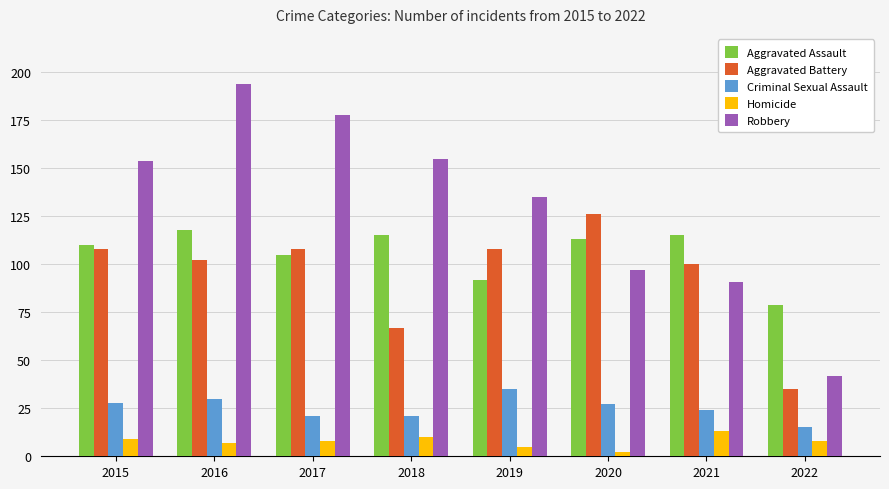

At which label does Criminal Sexual Assault first exceed 27?

2015